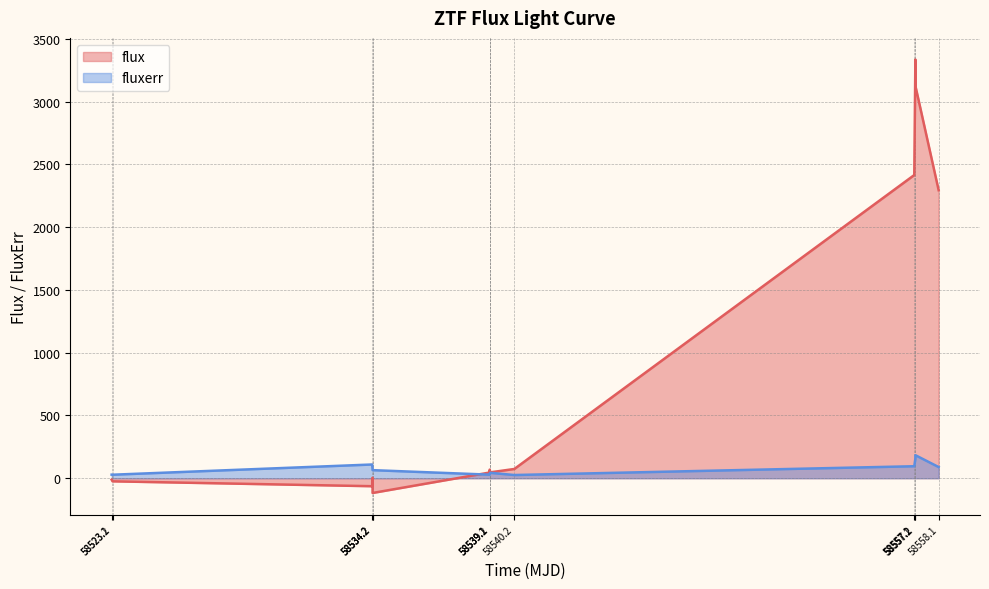

How many interior local valleys does the fluxerr series have?

3